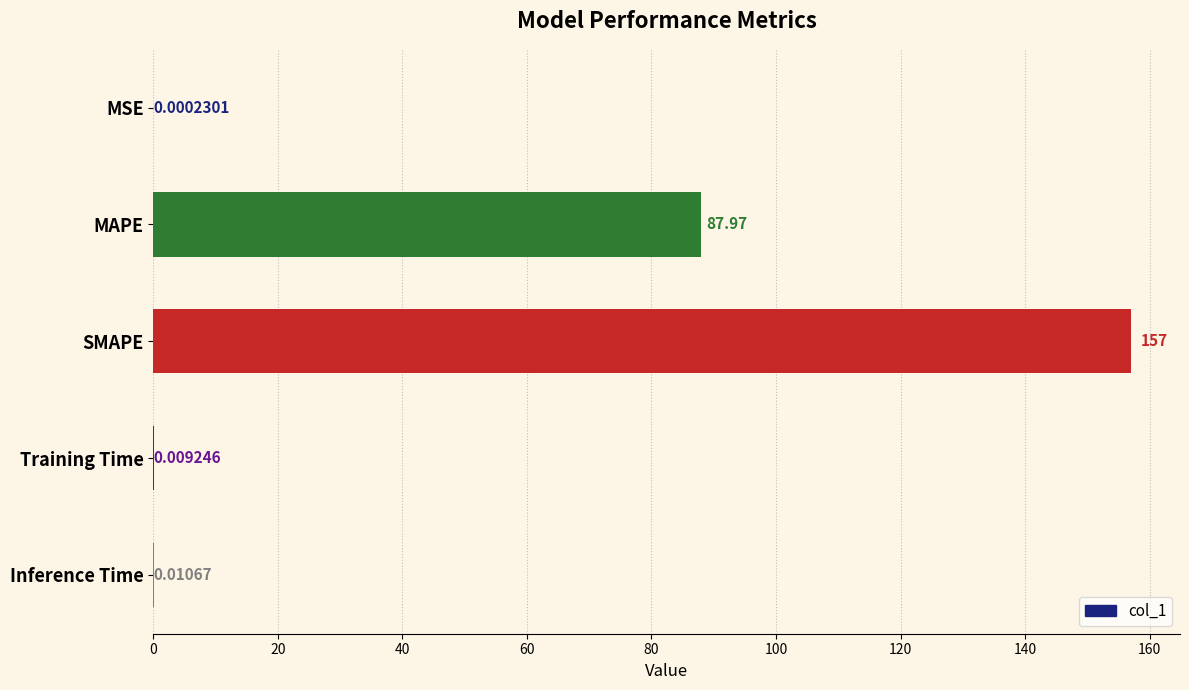

Where is the data nearest to the value 78?

MAPE